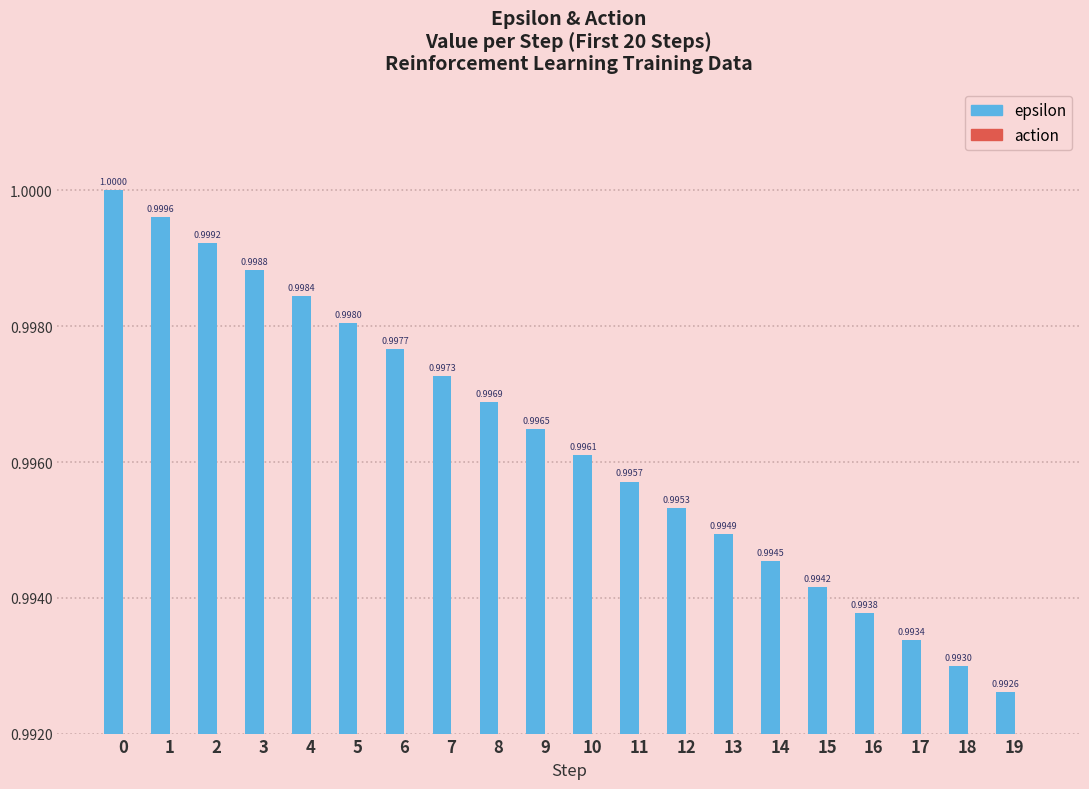

Which has a higher value, 7 or 6?

6